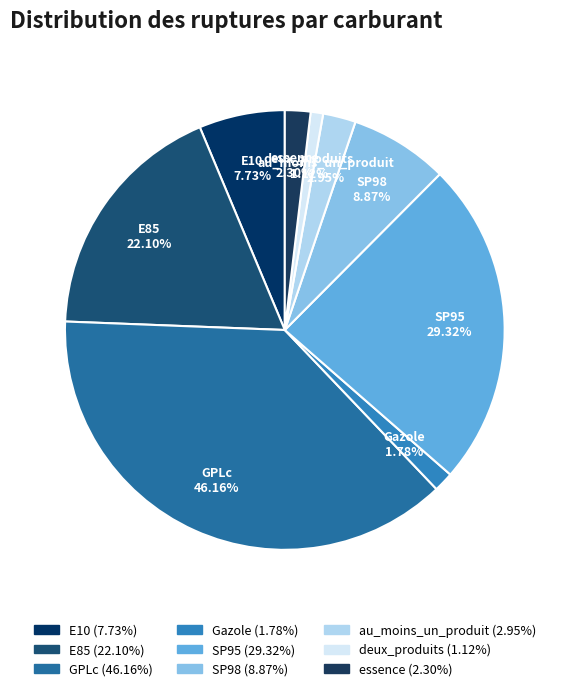

What is the change in value from Gazole to au_moins_un_produit?

+1.2